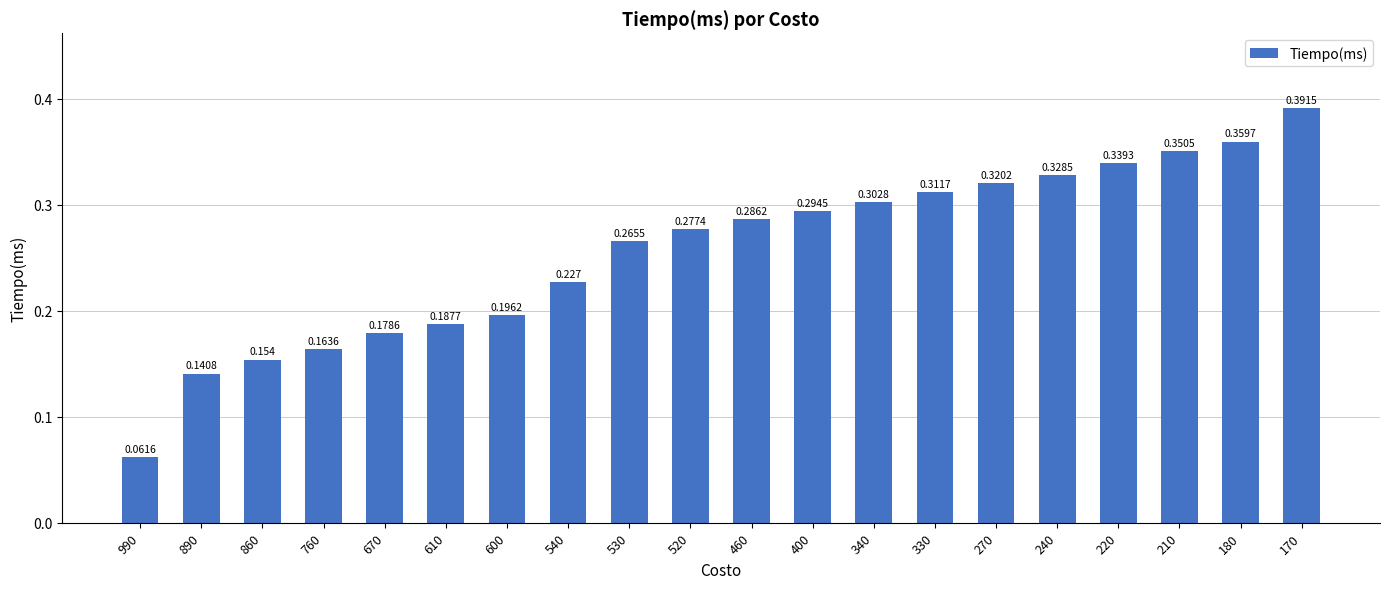

List the labels in order of value, largest first.

170, 180, 210, 220, 240, 270, 330, 340, 400, 460, 520, 530, 540, 600, 610, 670, 760, 860, 890, 990